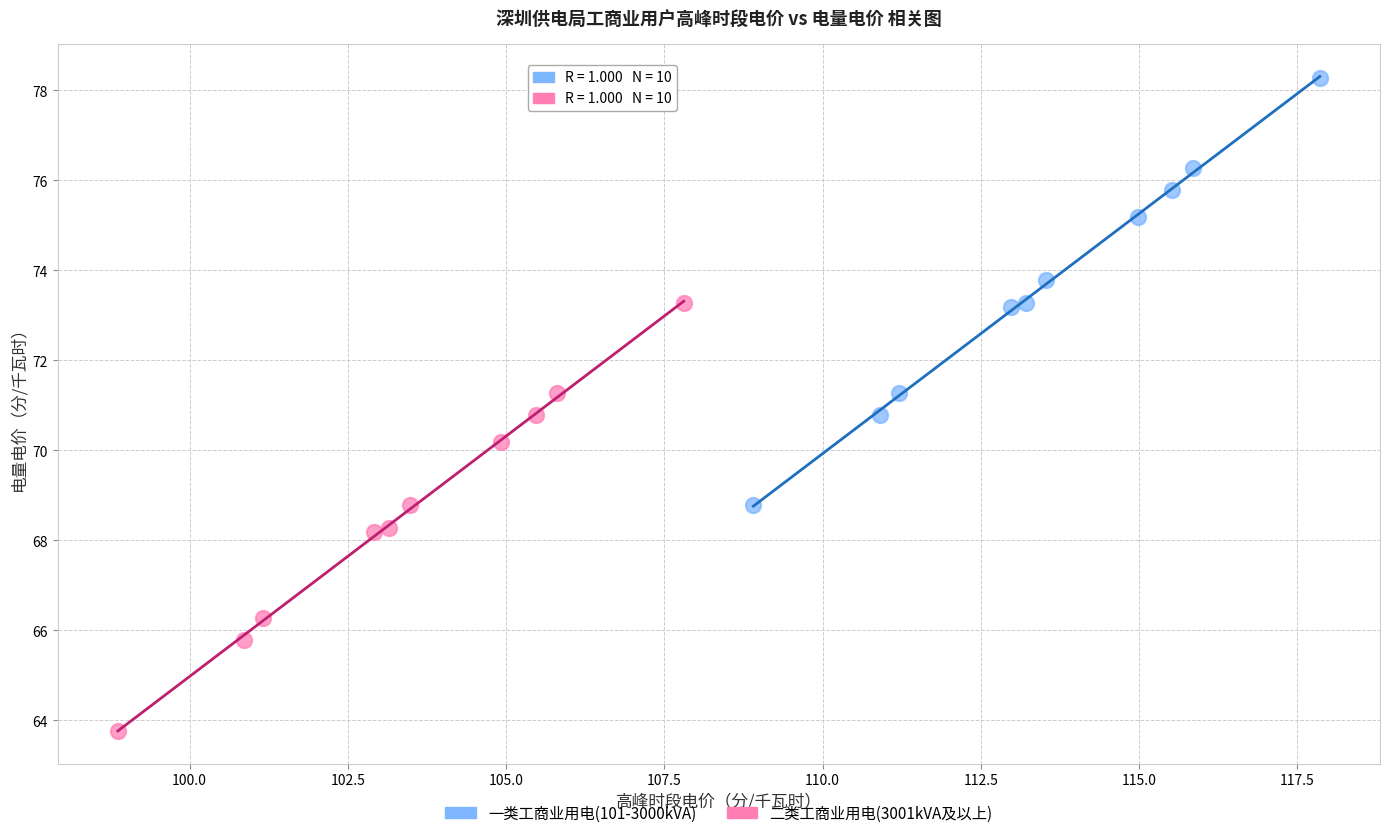

Which series contains the highest Y value?

一类工商业用电(101-3000kVA)